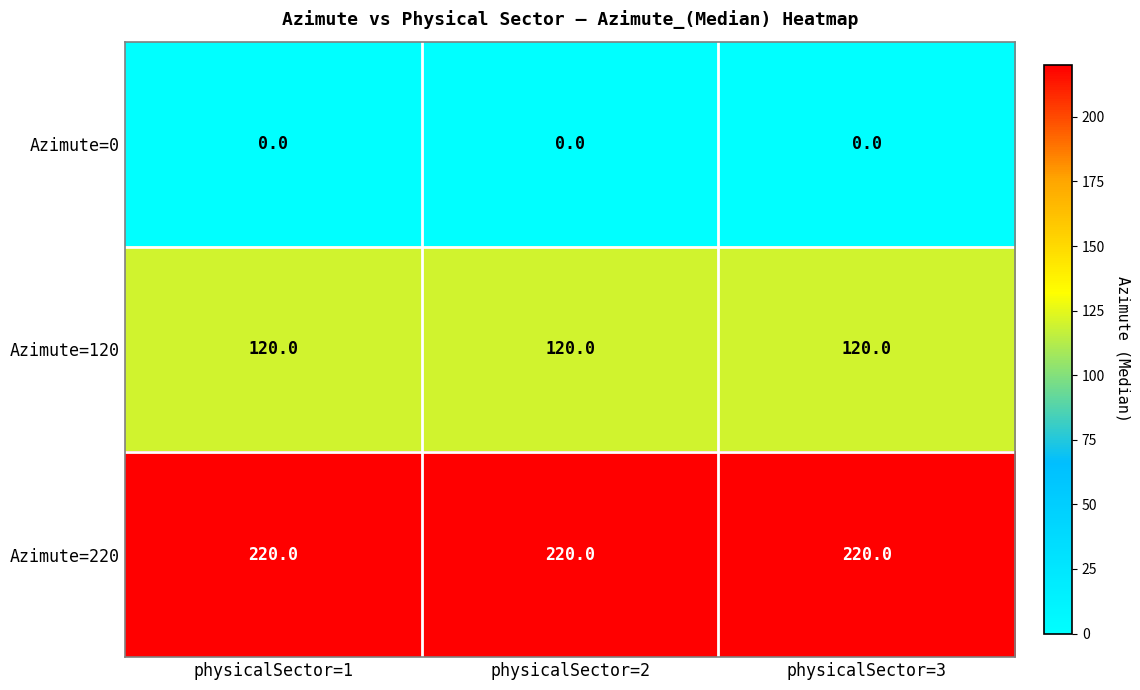

What is the difference between the highest and lowest values at physicalSector=2?

220